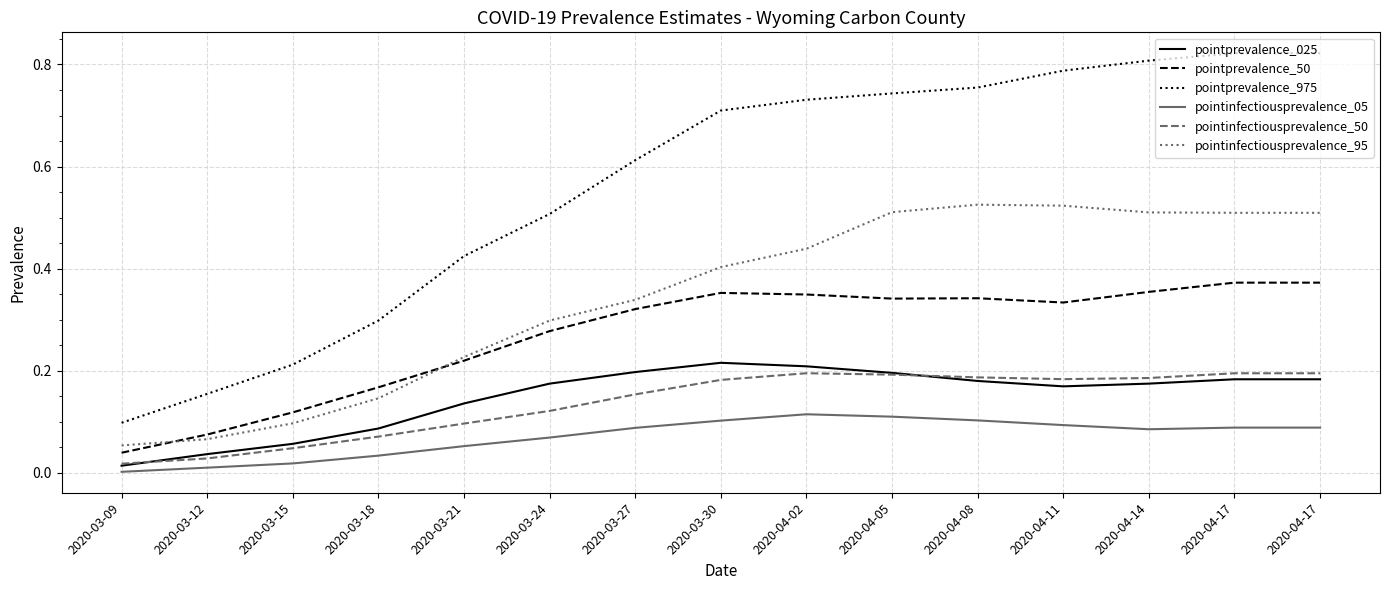

The value of pointinfectiousprevalence_50 at 2020-03-21 is 0.1. True or false?

True